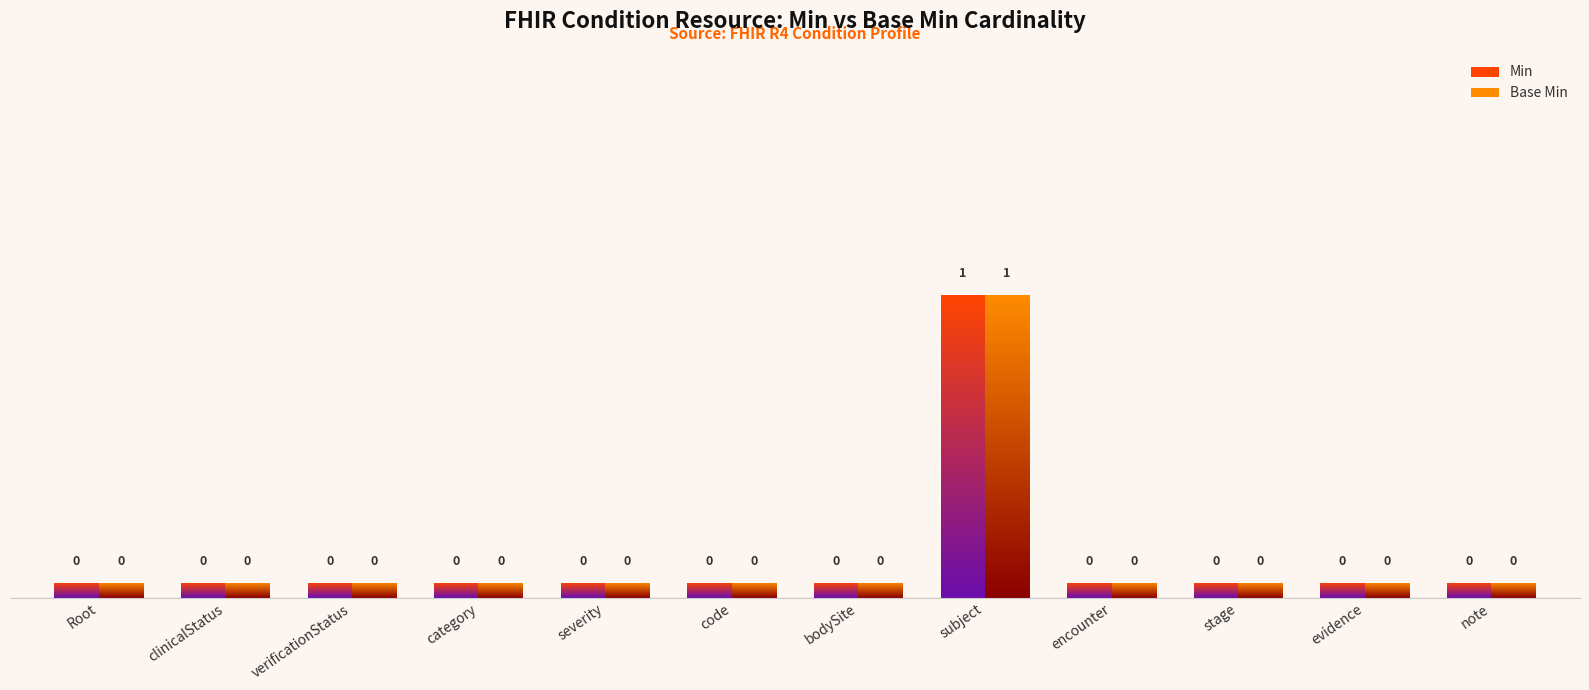

How many bars are there in total?

24